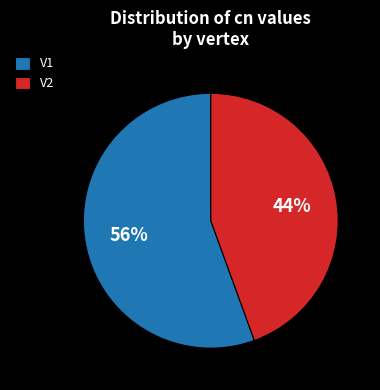

Which category has the smallest portion of the pie?

V2